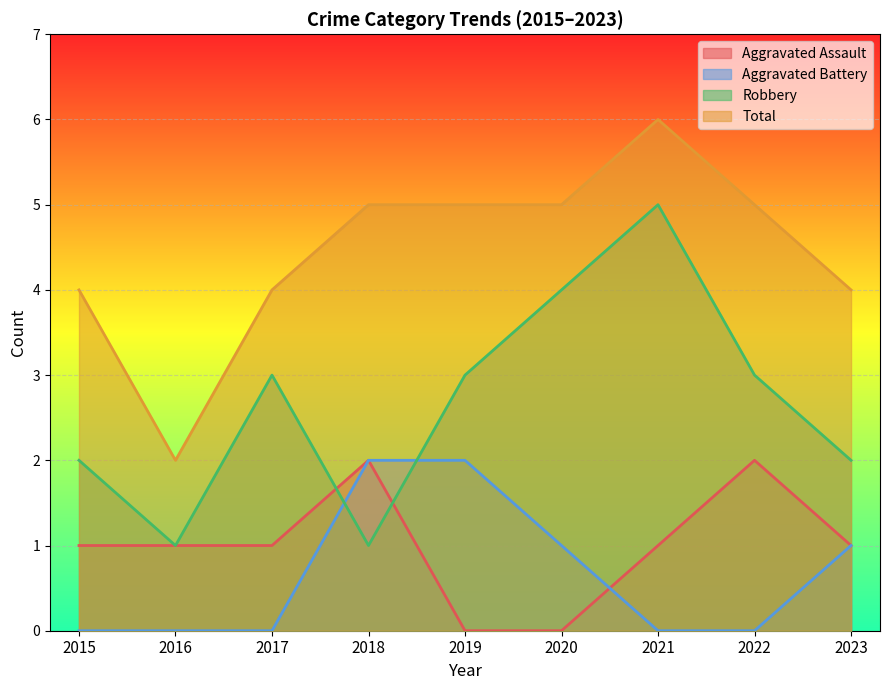

Is the value of Aggravated Assault at 2022 greater than the value of Aggravated Battery at 2015?

Yes